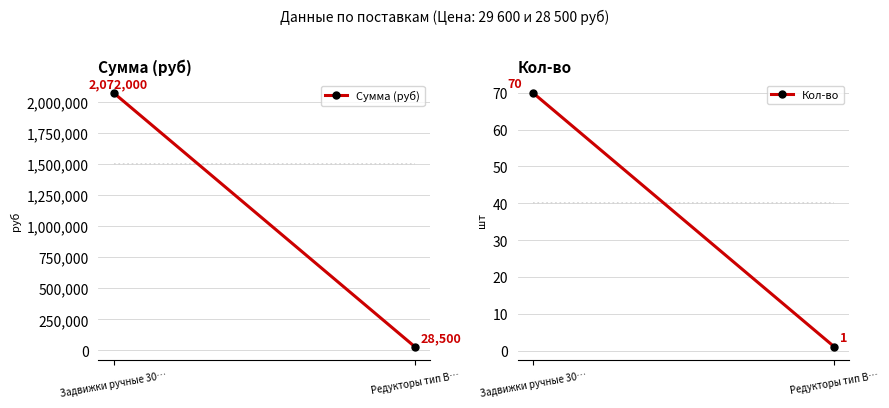

How many data points does each series have?

2